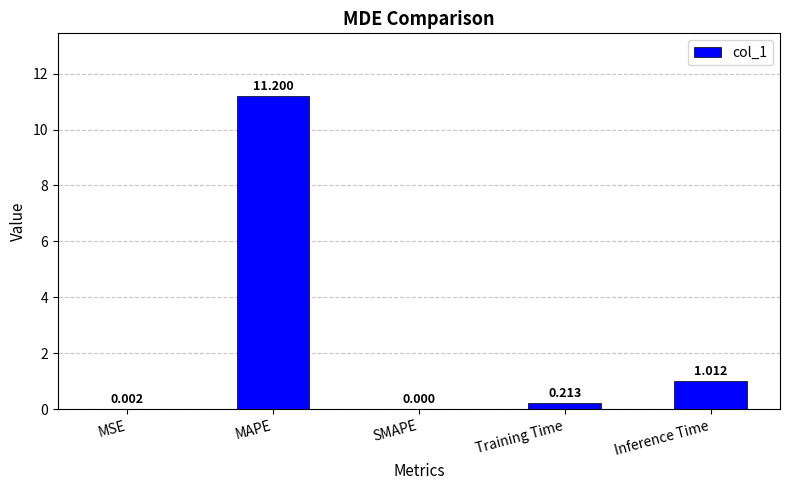

What is the maximum value shown in the chart?

11.2